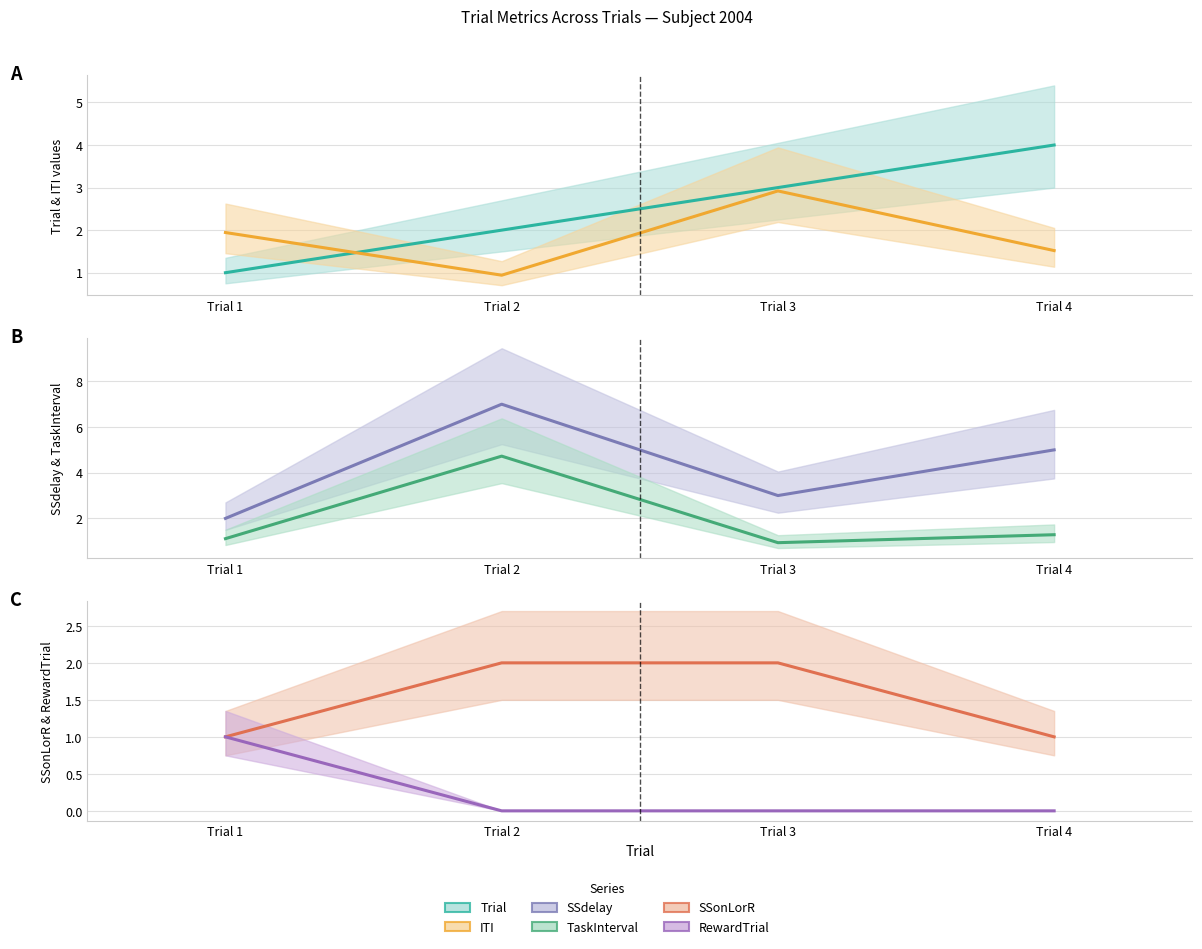

The value of Trial (center) at Trial 1 is 0.3. True or false?

False